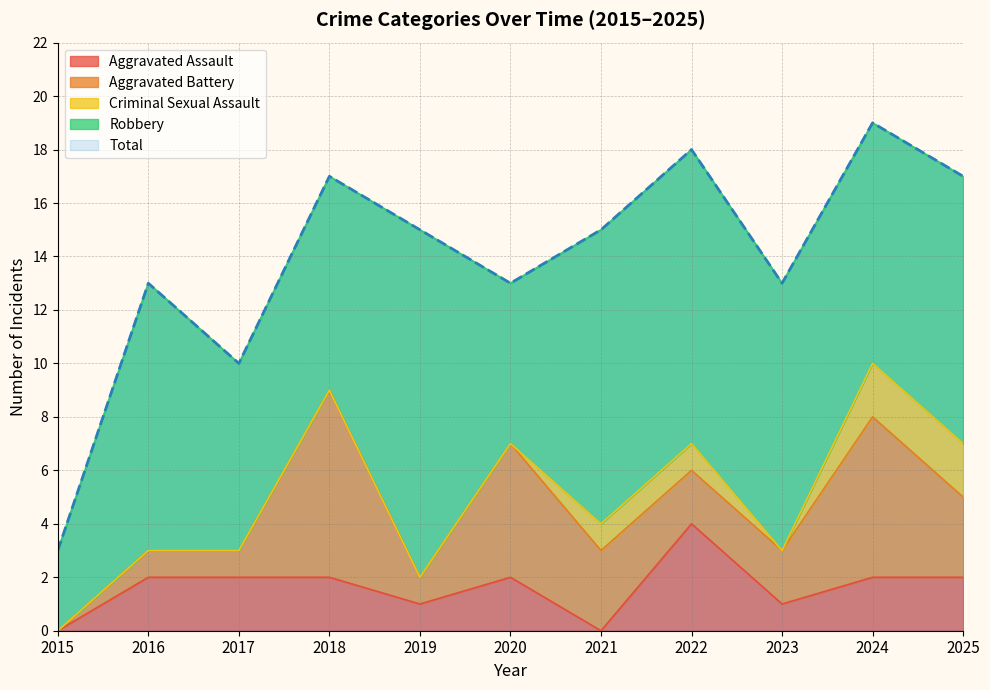

How many Criminal Sexual Assault values are between 0 and 1?

9